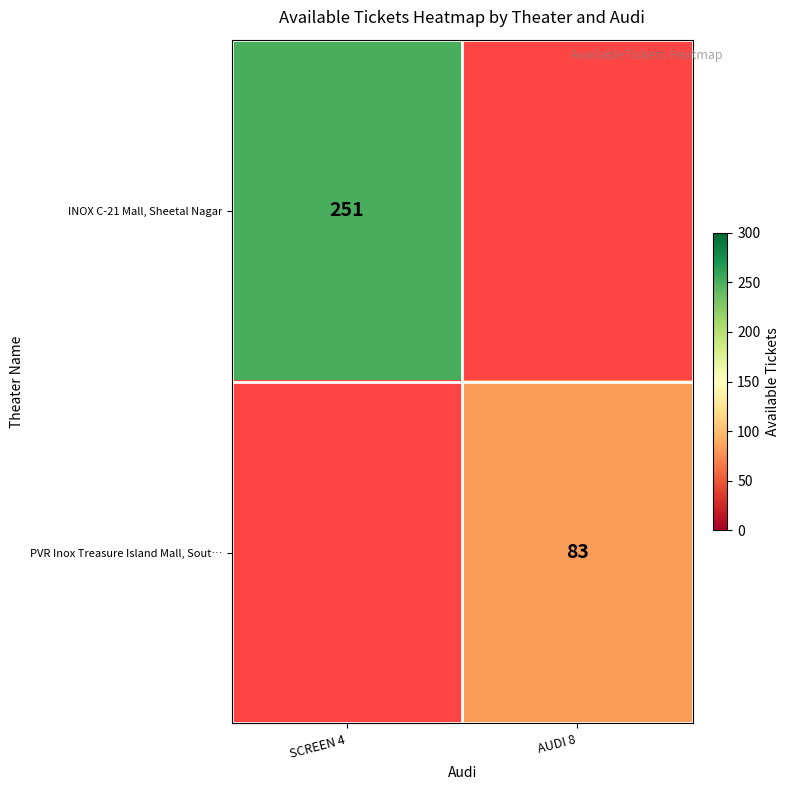

How many categories are shown in the chart?

2